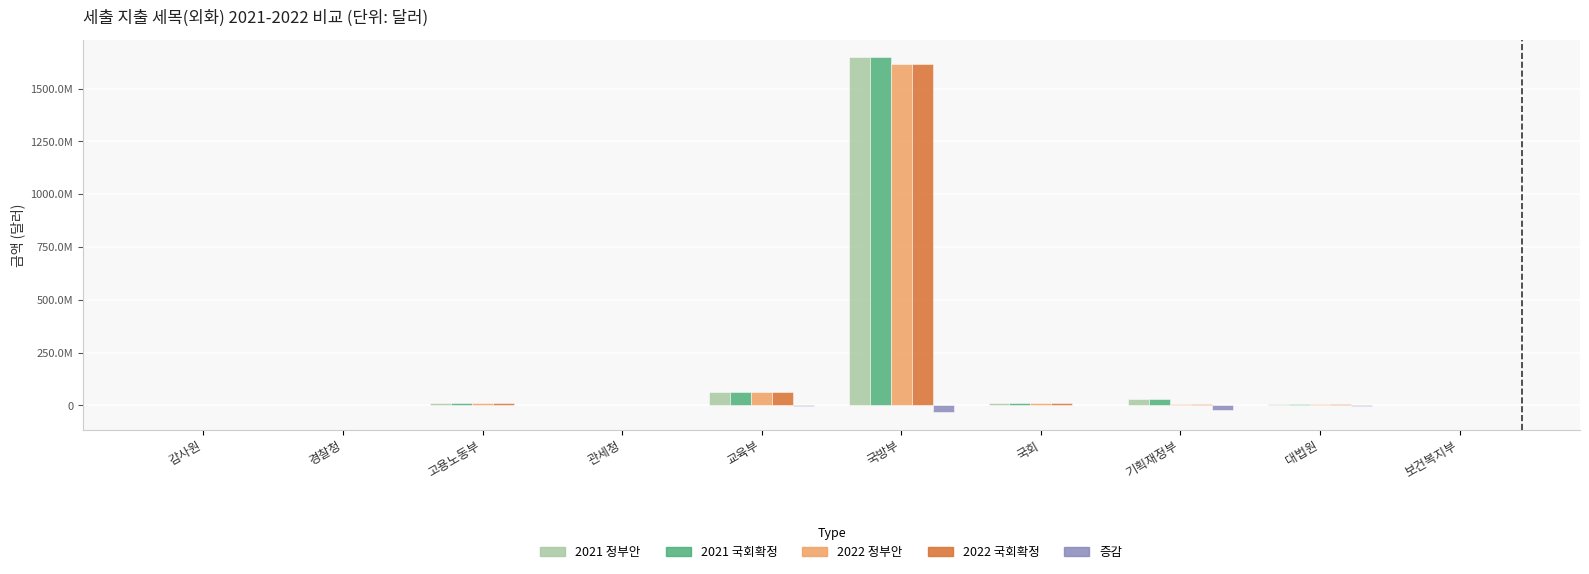

What is the sum of the 2021 정부안 values at 감사원 and 보건복지부?

653017